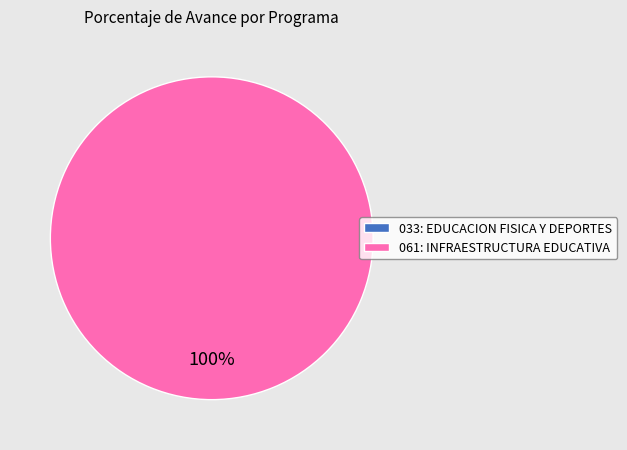

Which category has the smallest portion of the pie?

033: EDUCACION FISICA Y DEPORTES